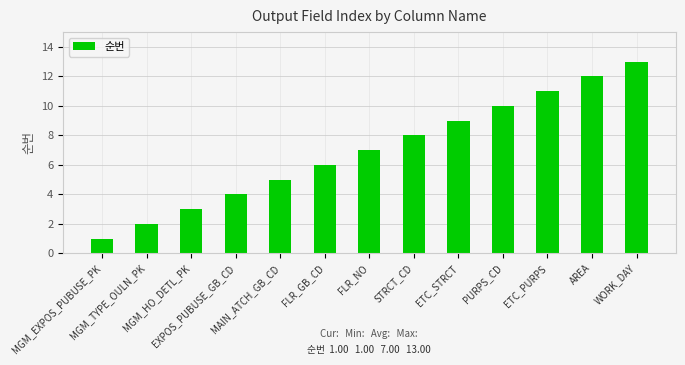

Is it true that the value at WORK_DAY is 13?

True